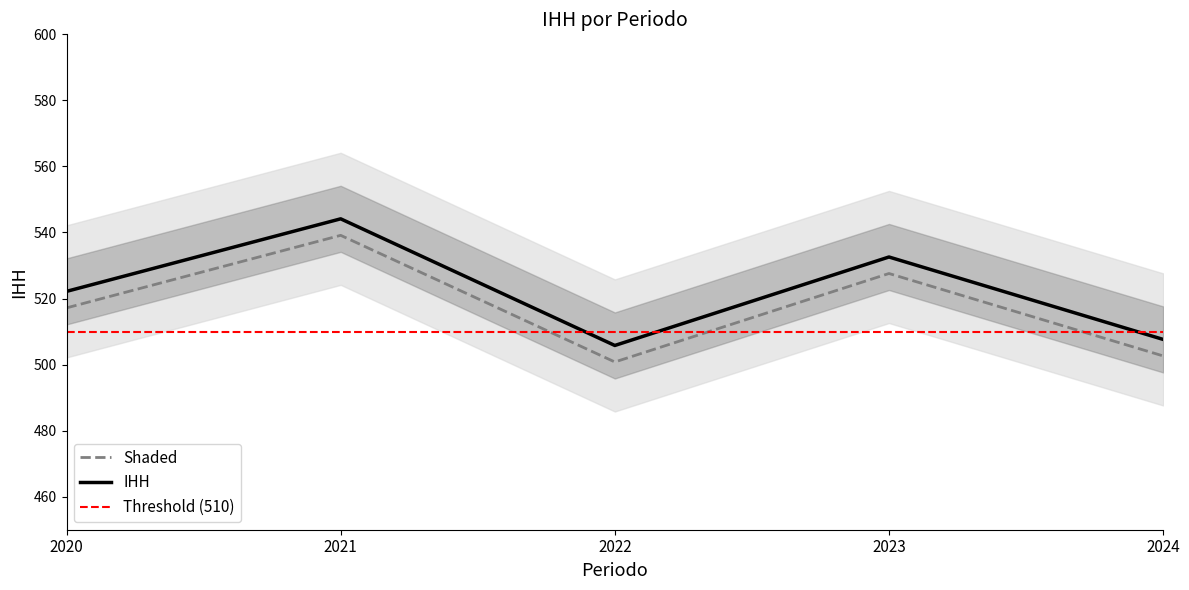

Where is the data nearest to the value 519?

2020